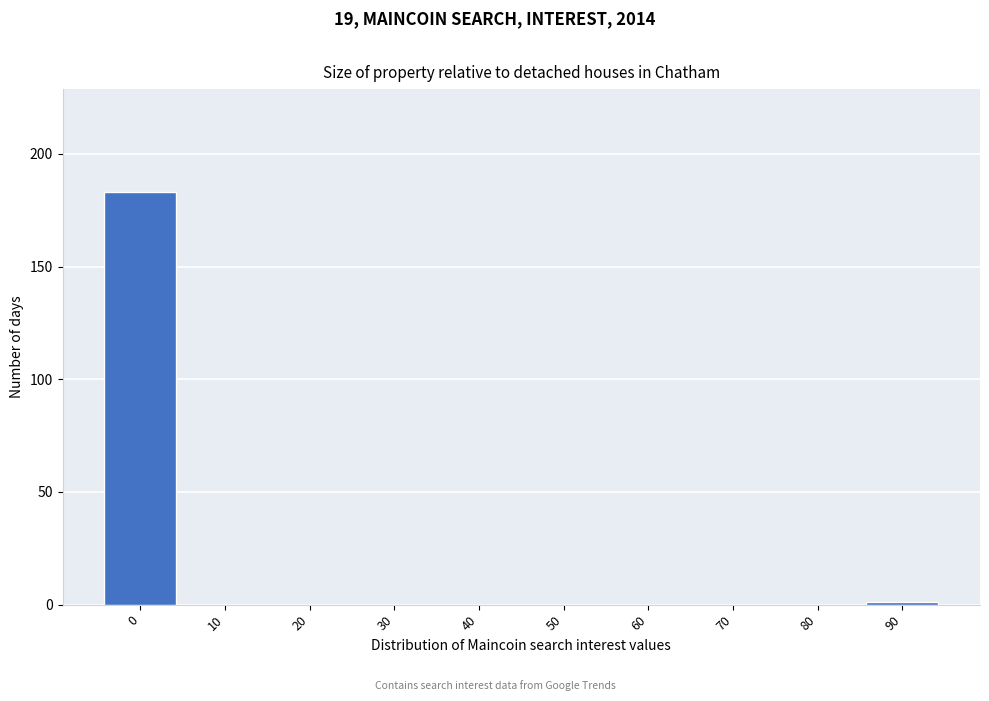

Reading left to right, transcribe all the data shown in this chart.

0=183	10=0	20=0	30=0	40=0	50=0	60=0	70=0	80=0	90=1